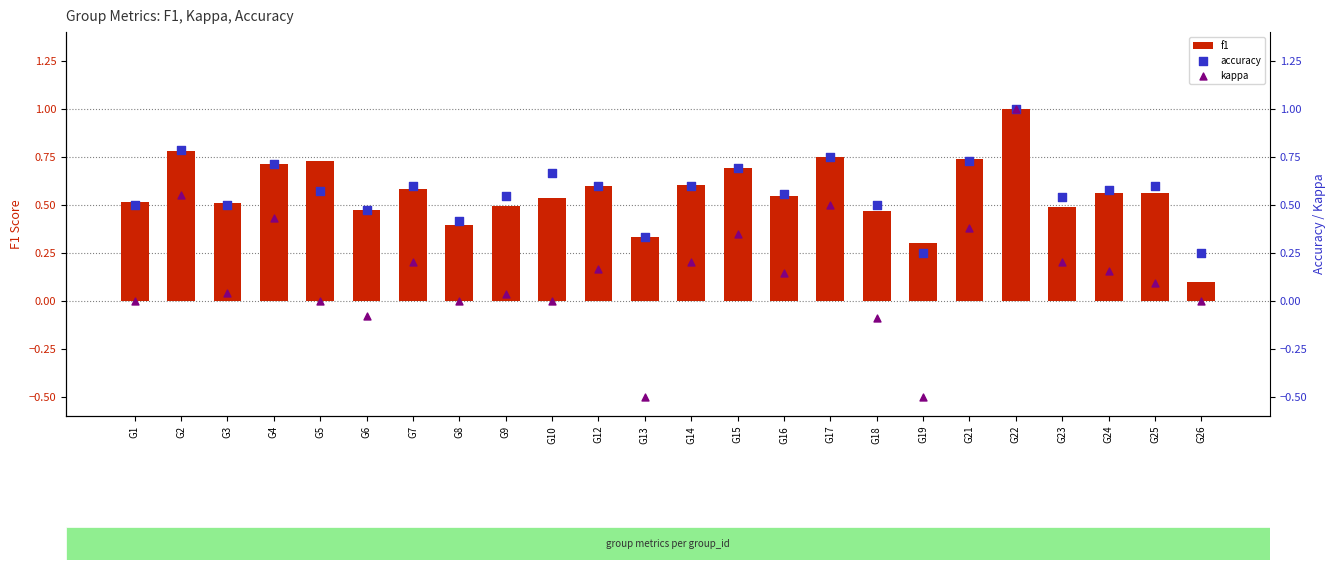

At how many categories does at least one series exceed 0?

24